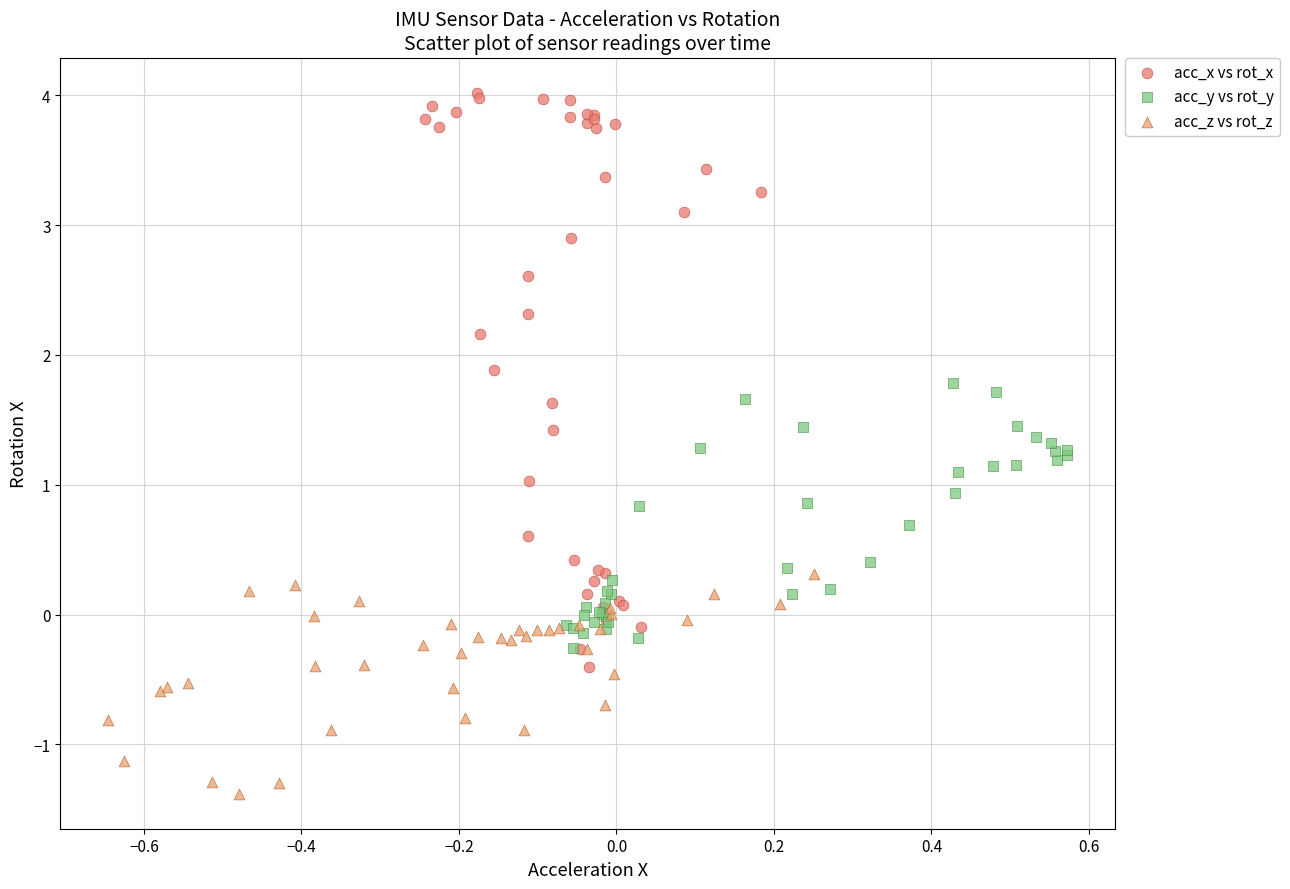

Which series has the widest spread of Y values?

acc_x vs rot_x